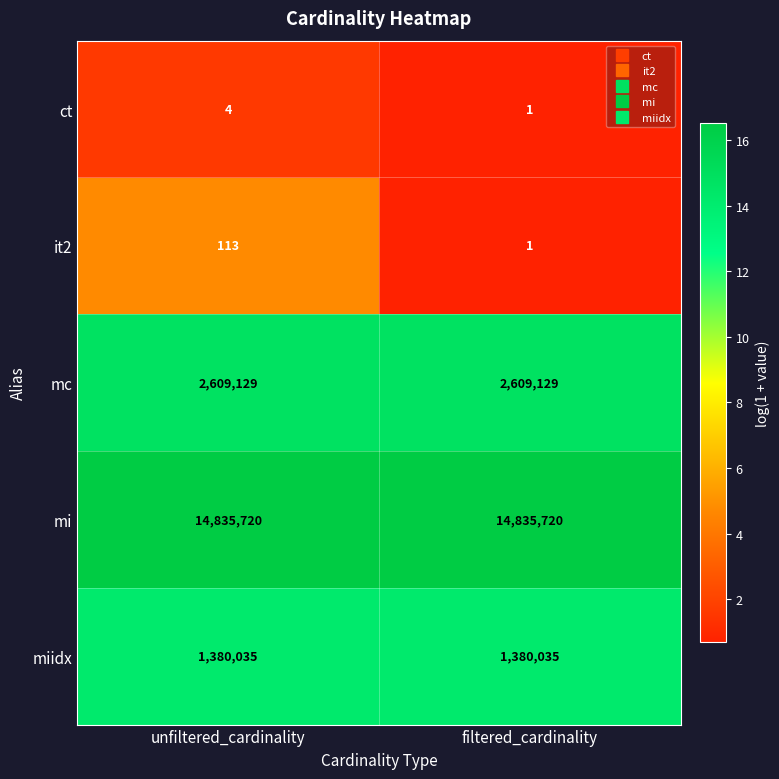

What is the sum of the mc values at filtered_cardinality and unfiltered_cardinality?

5218258